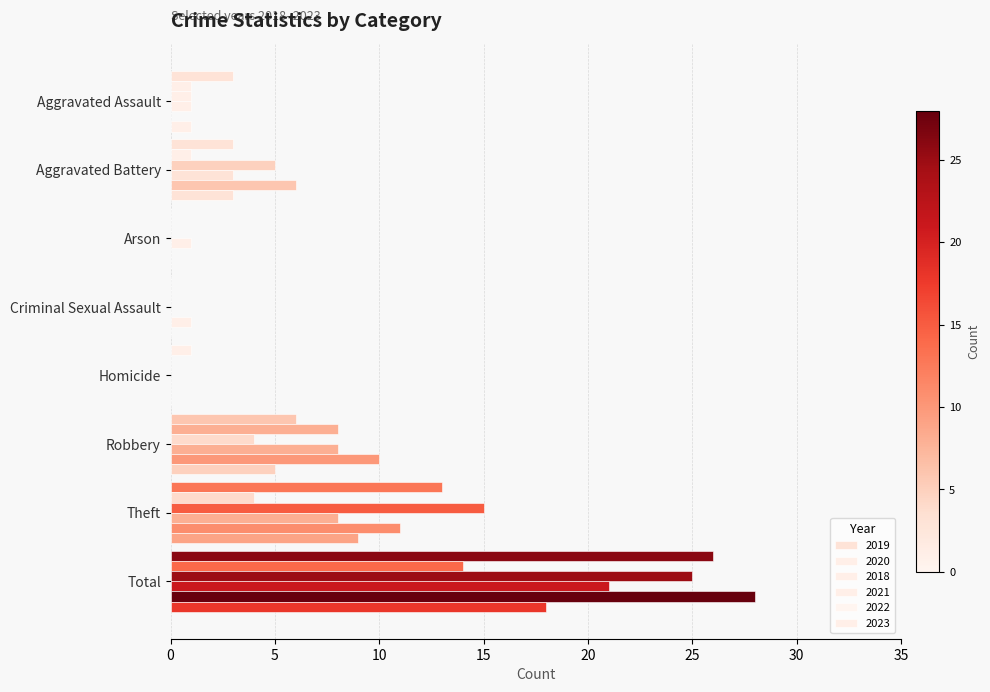

What is the total value across all series at Robbery?

41